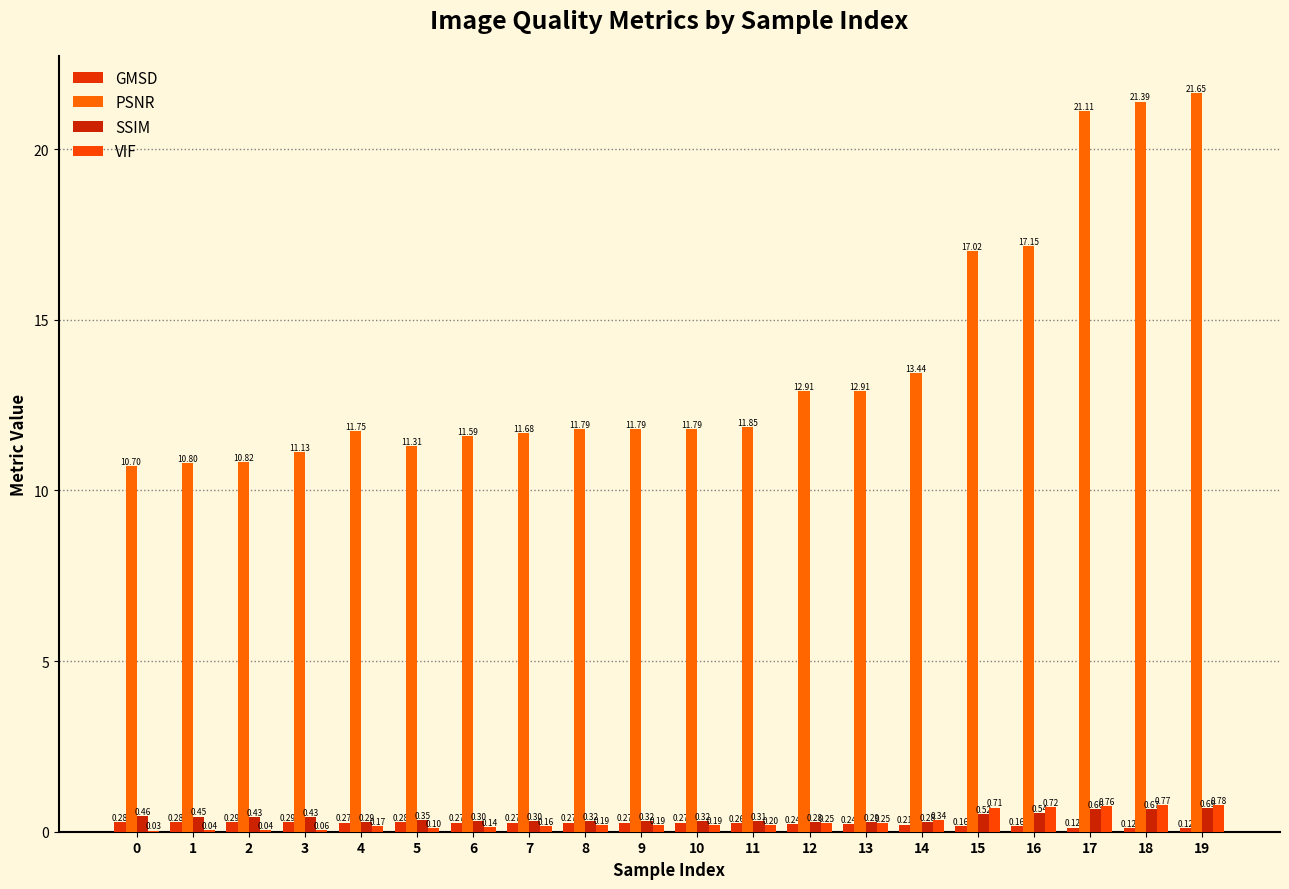

What is the sum of all VIF values?

6.1